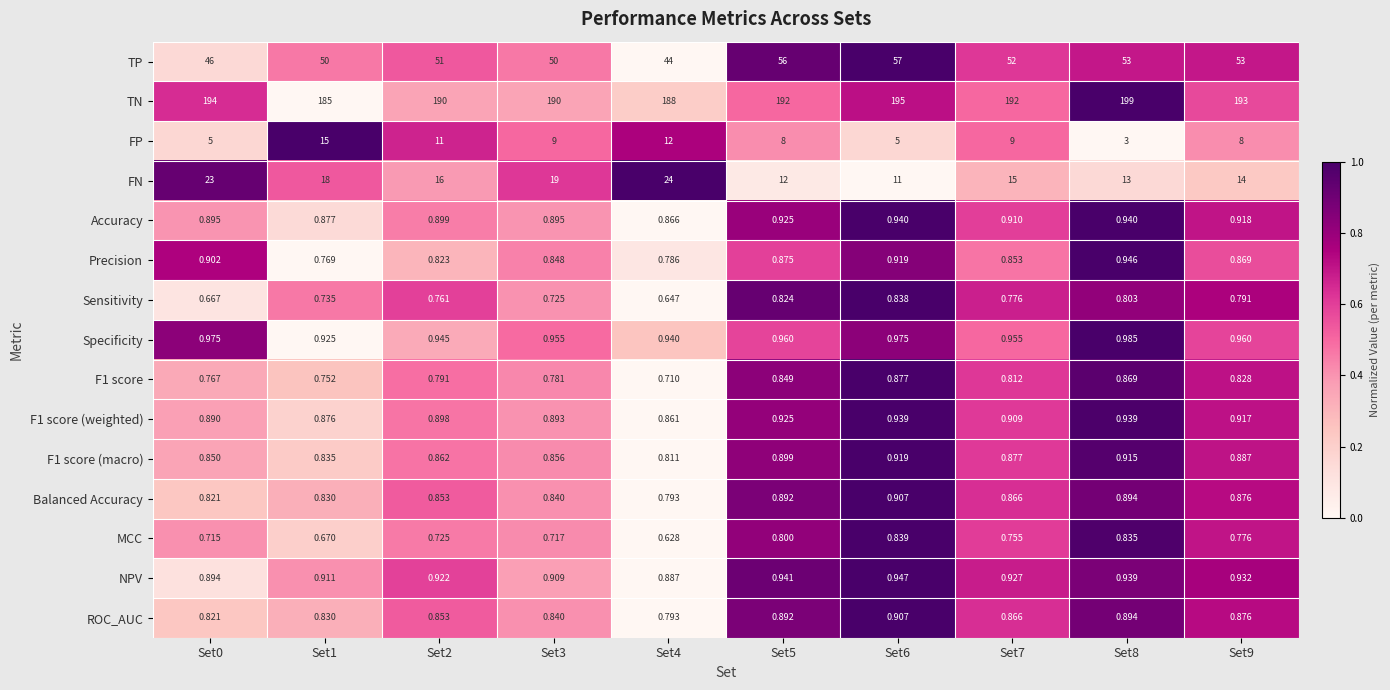

Which series has the widest spread of values?

TN